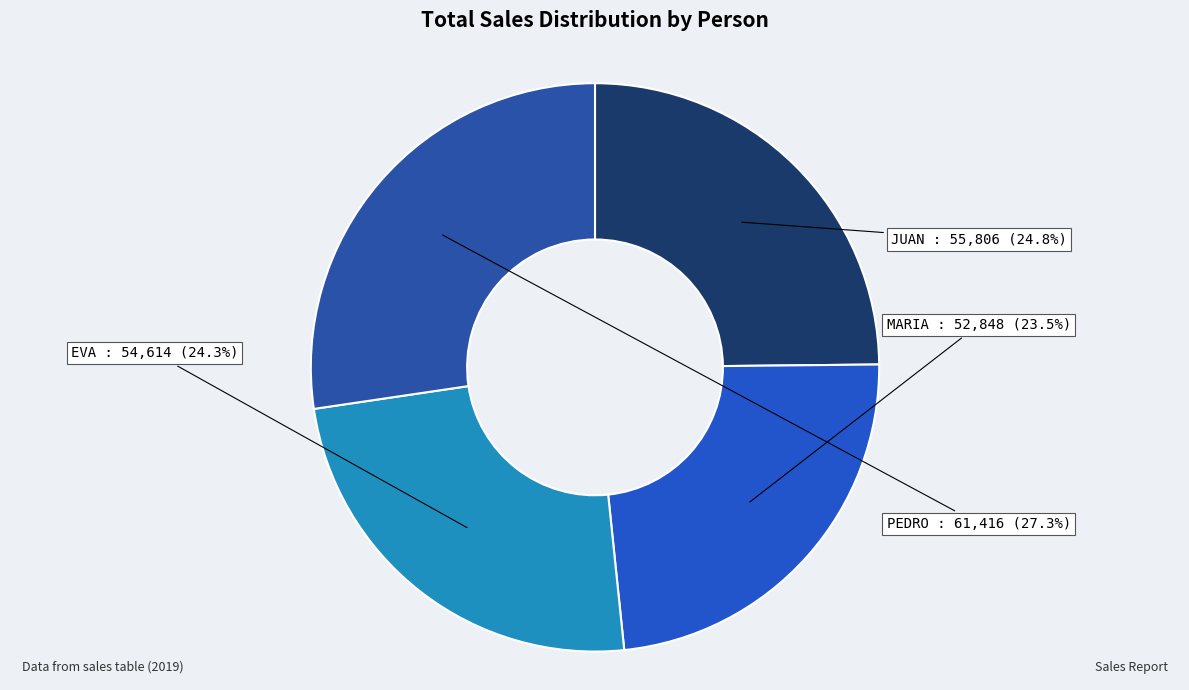

What is the ratio of the value at EVA to the value at MARIA?

1.0